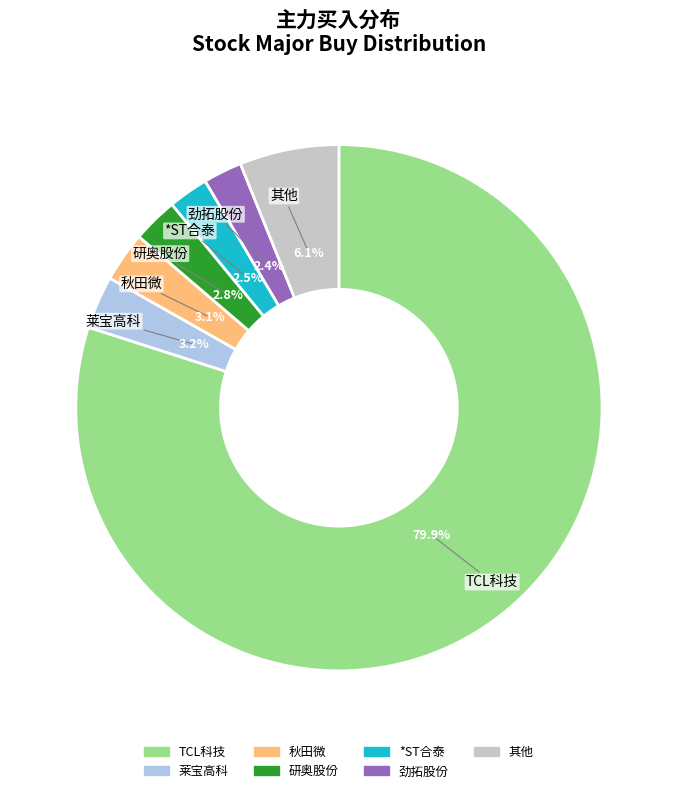

Does any single category account for the majority?

Yes